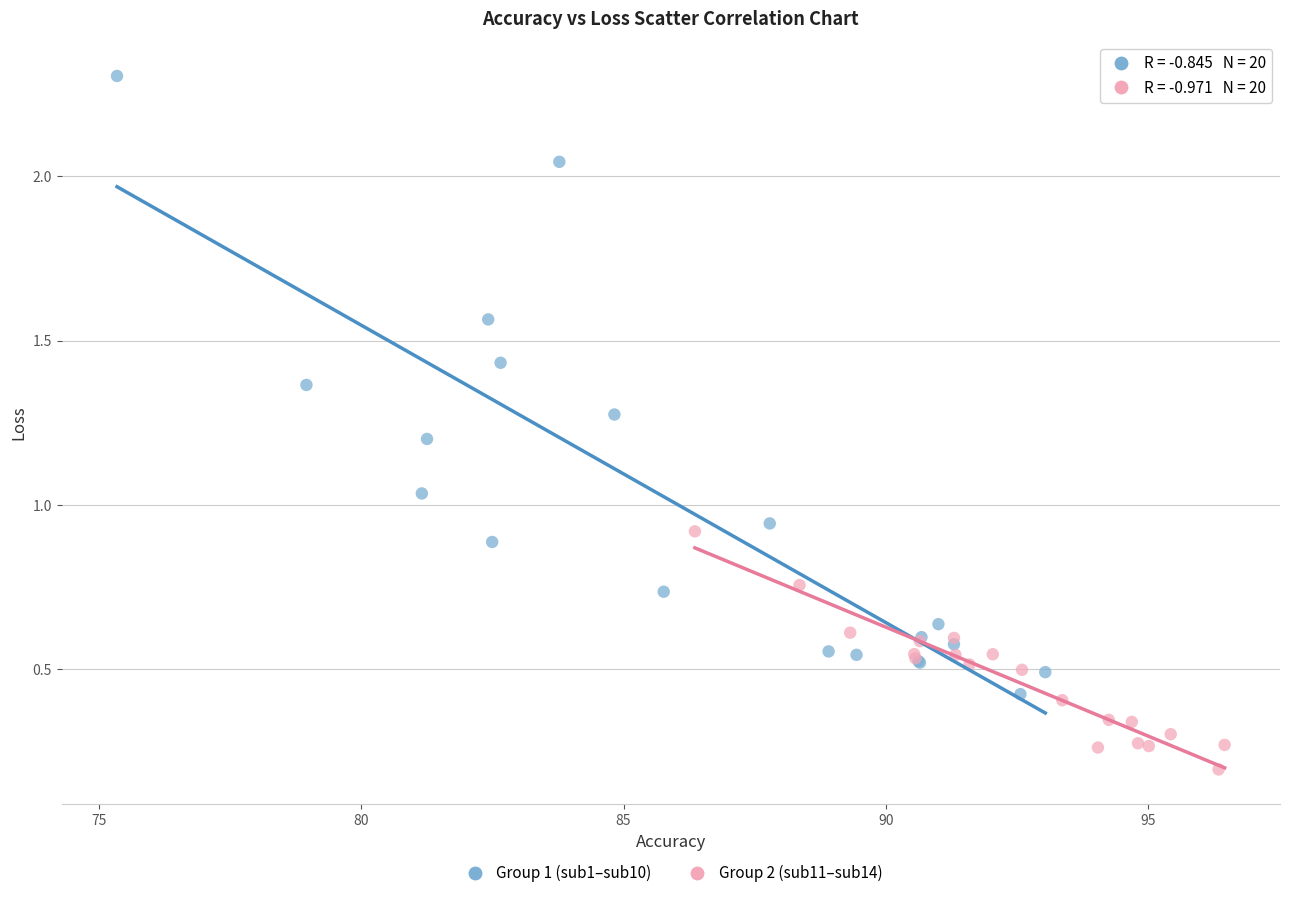

Which series contains the lowest Y value?

Group 2 (sub11–sub14)